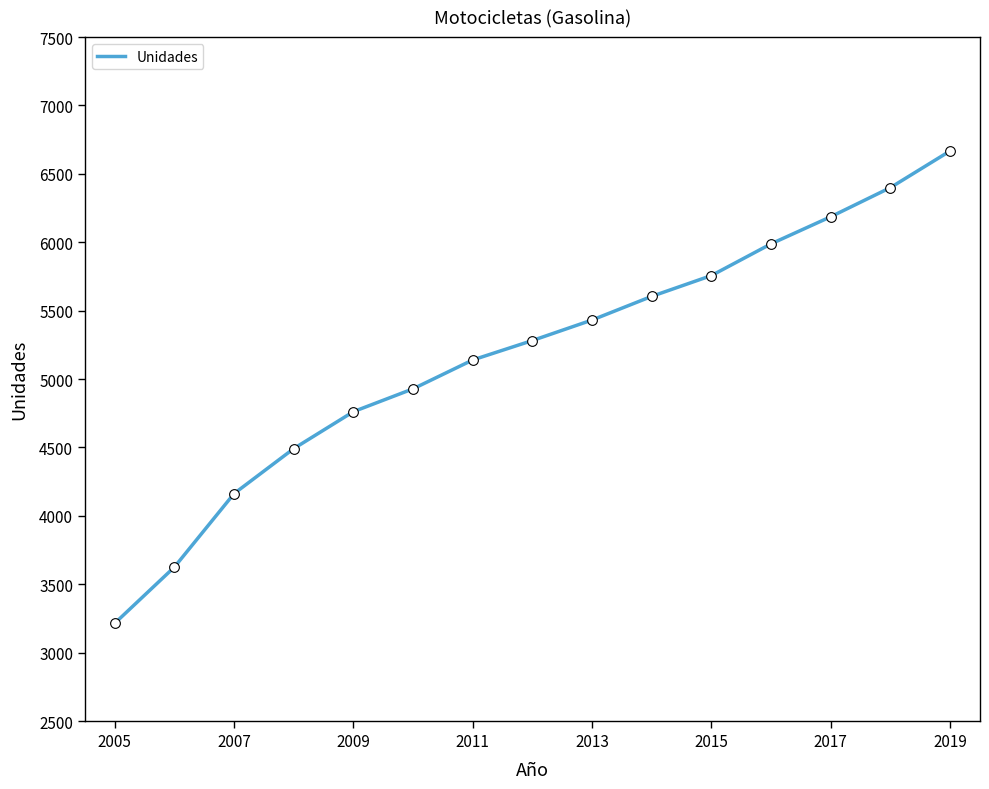

What is the minimum value shown in the chart?

3215